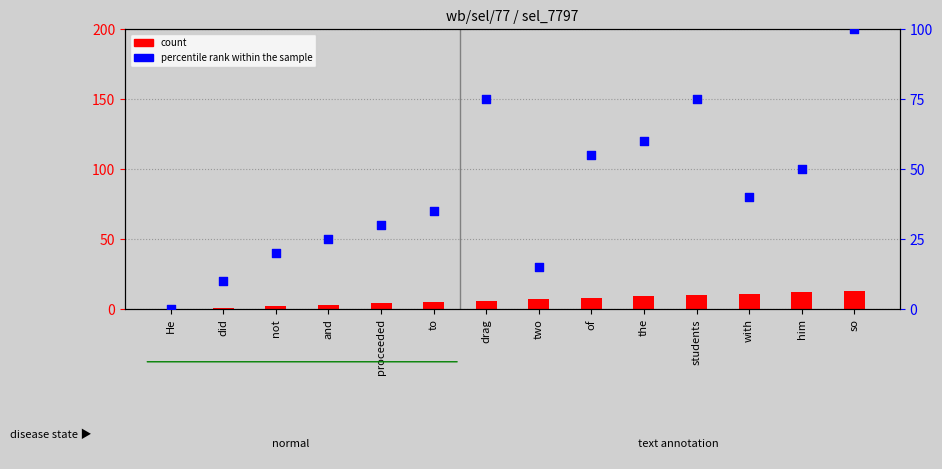

Is the value of count at did greater than the value of percentile rank within the sample at drag?

No